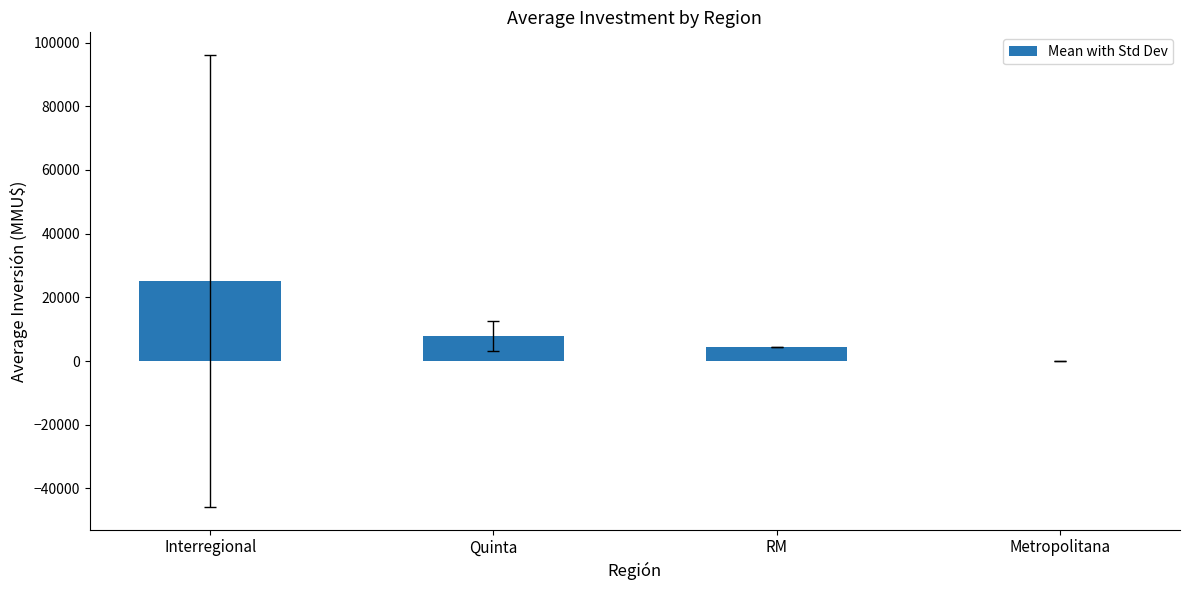

What is the greatest value displayed?

25139.9